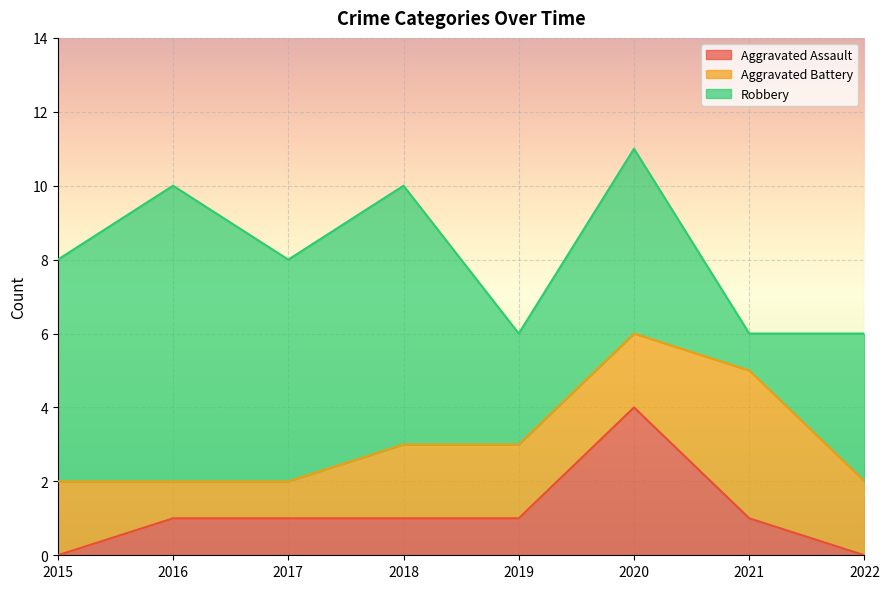

Reading right to left, transcribe all the data shown in this chart.

Aggravated Assault: 0	1	4	1	1	1	1	0
Aggravated Battery: 2	4	2	2	2	1	1	2
Robbery: 4	1	5	3	7	6	8	6